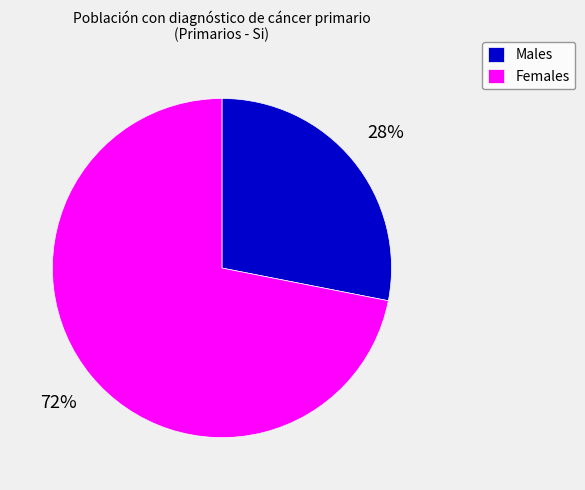

How many segments does this pie chart have?

2